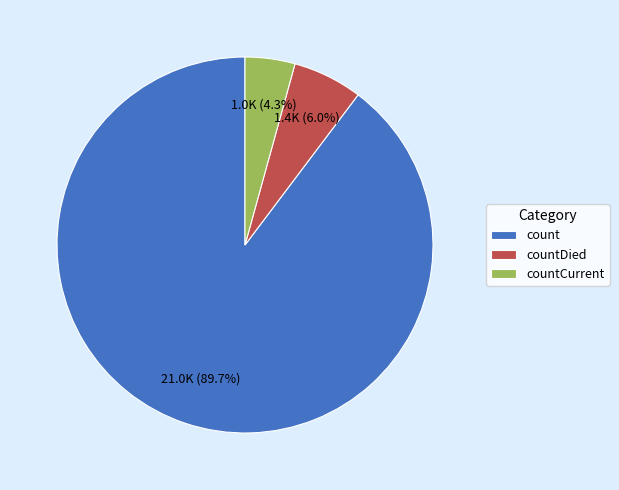

Which category has the biggest portion of the pie?

count